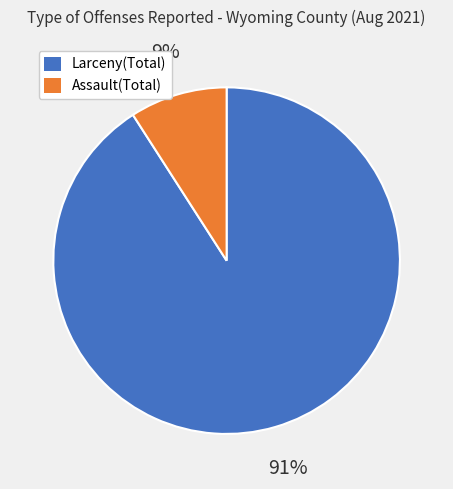

How many slices are in this pie chart?

2